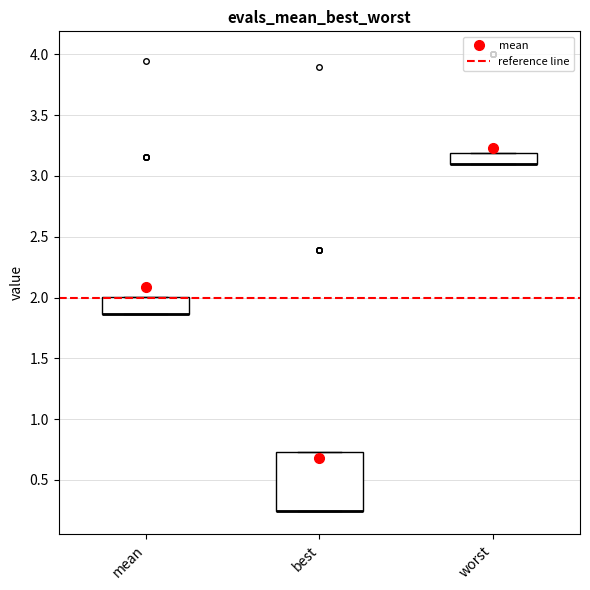

Comparing the boxes themselves (not the whiskers), which one is the tallest?

best